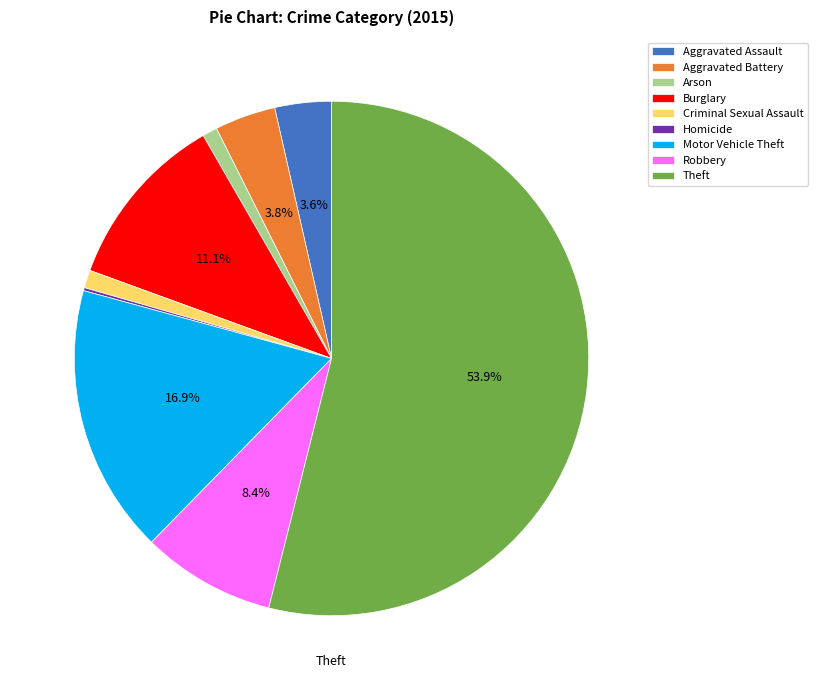

What percentage is the Motor Vehicle Theft slice, to the nearest percent?

17%